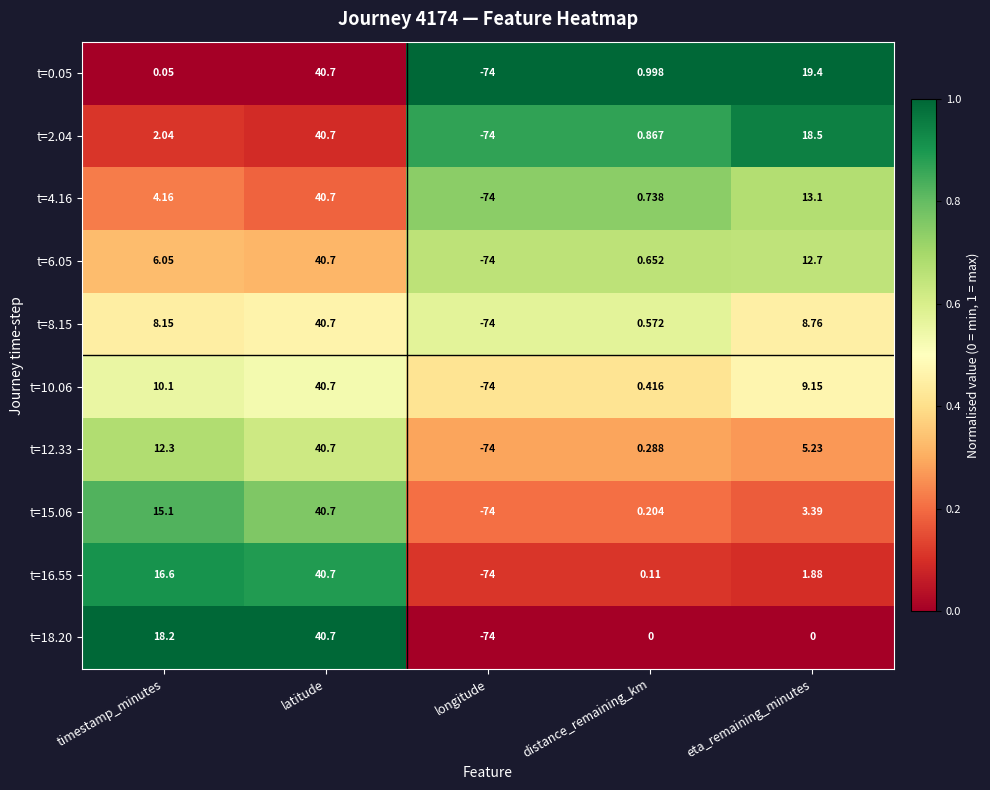

Rank the categories by t=2.04 value from highest to lowest.

latitude, eta_remaining_minutes, timestamp_minutes, distance_remaining_km, longitude